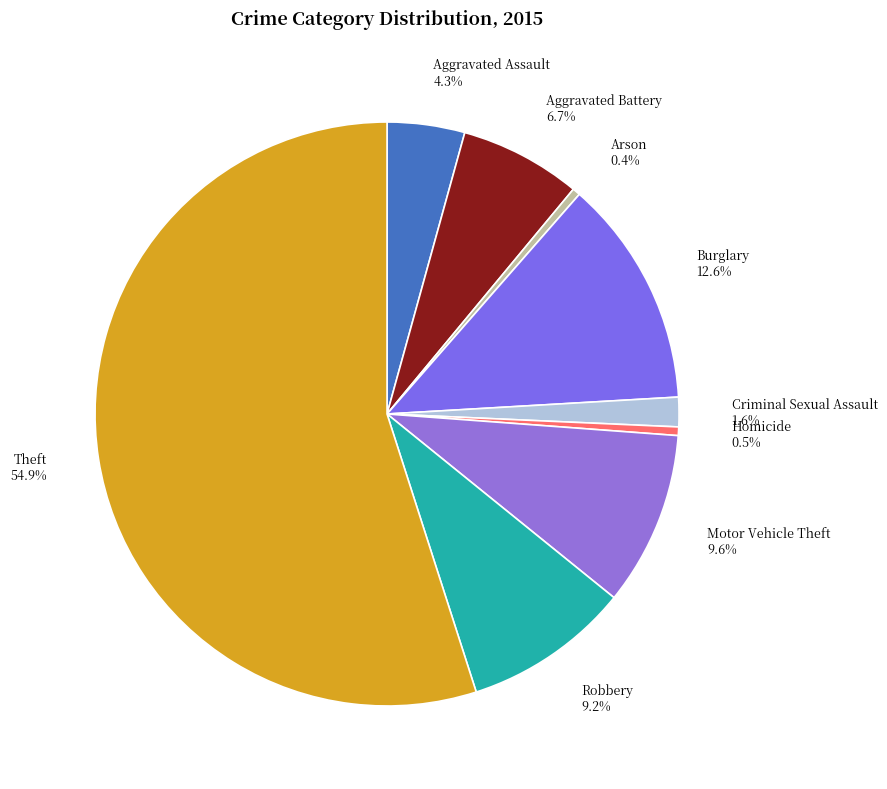

What is the majority slice?

Theft